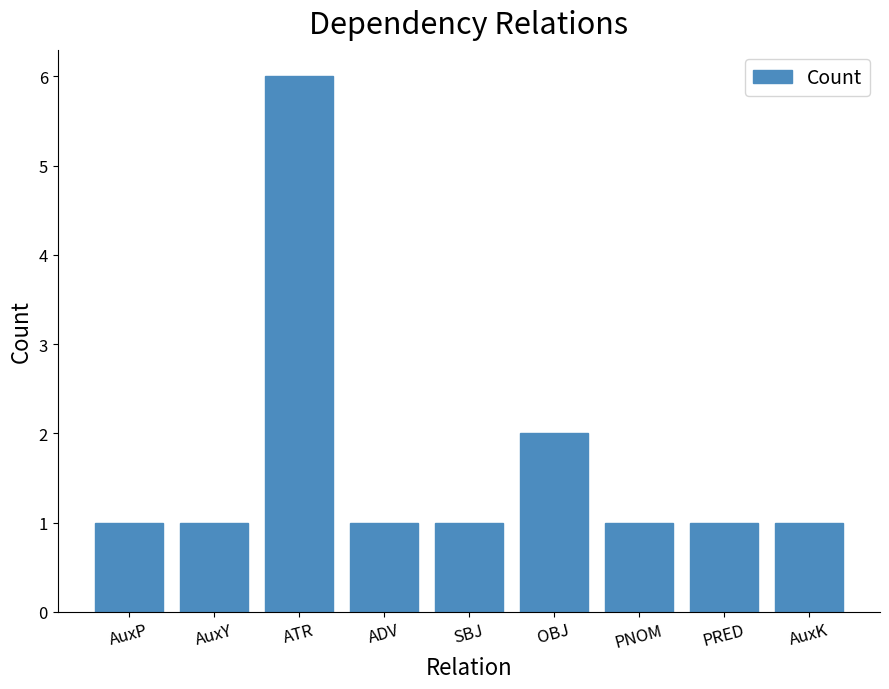

What position from the right is OBJ?

4